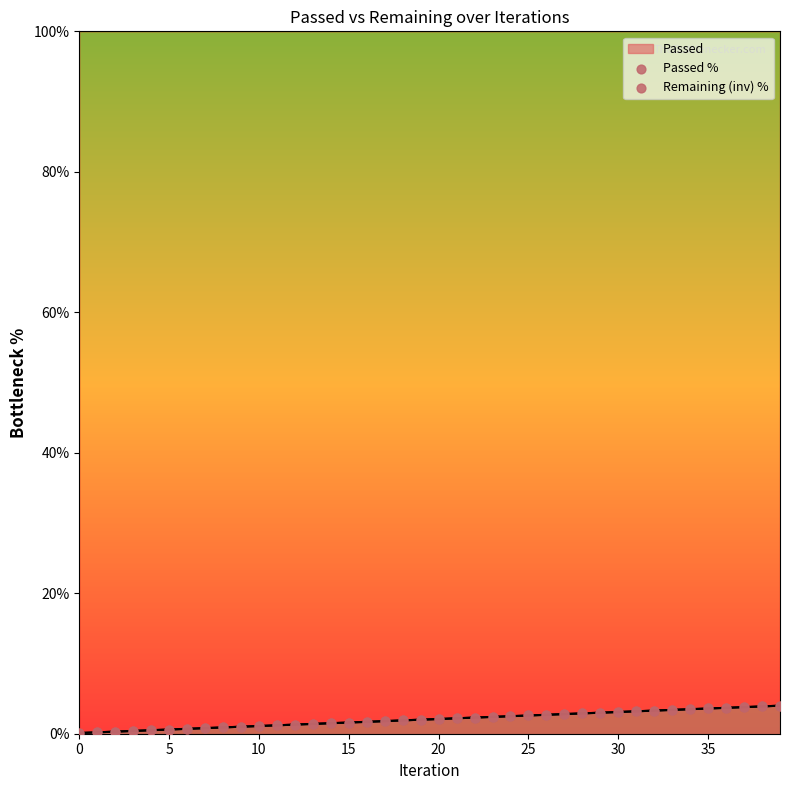

At how many categories does at least one series exceed 2?

20